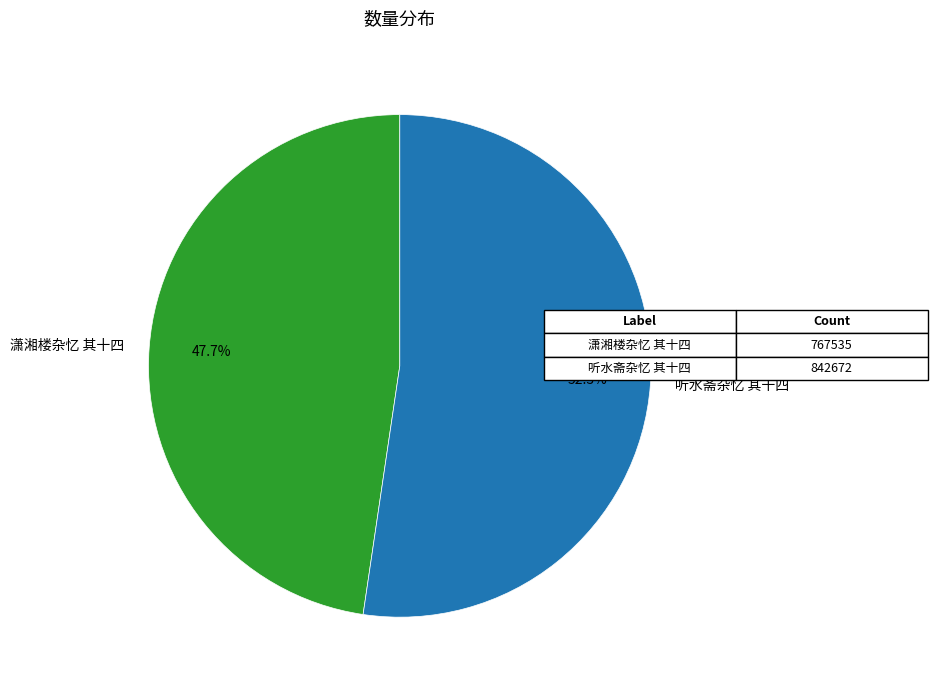

Rank the categories by value from lowest to highest.

潇湘楼杂忆 其十四, 听水斋杂忆 其十四